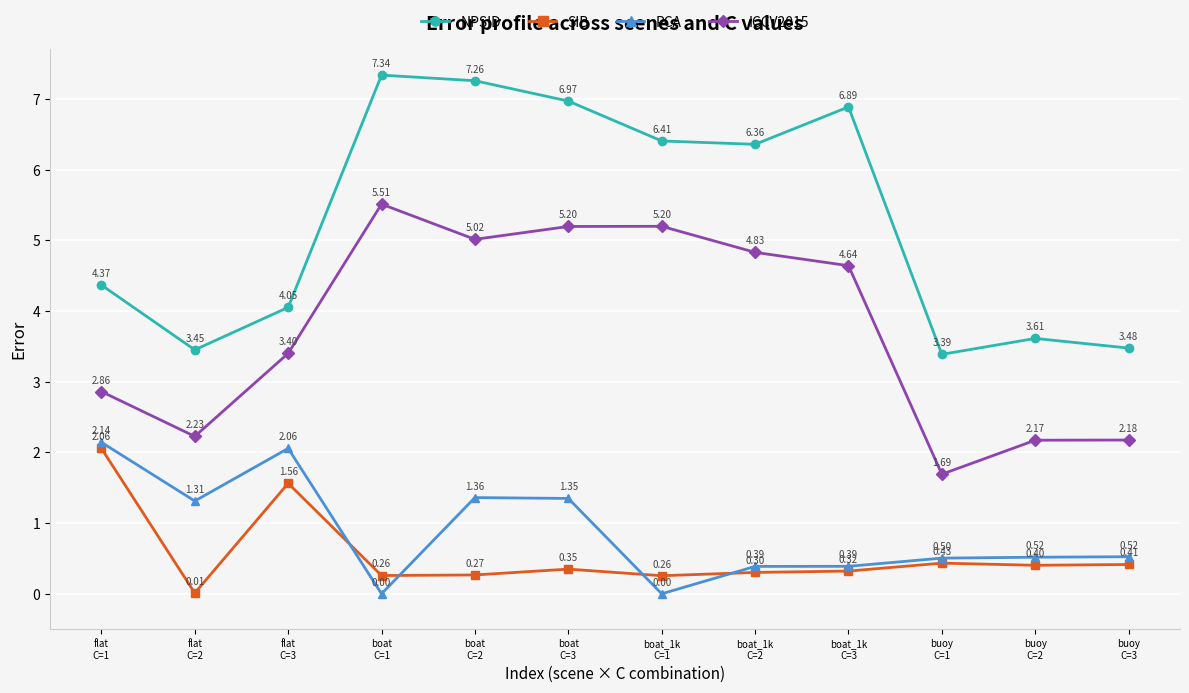

Is this an area chart (filled region under the line)?

No